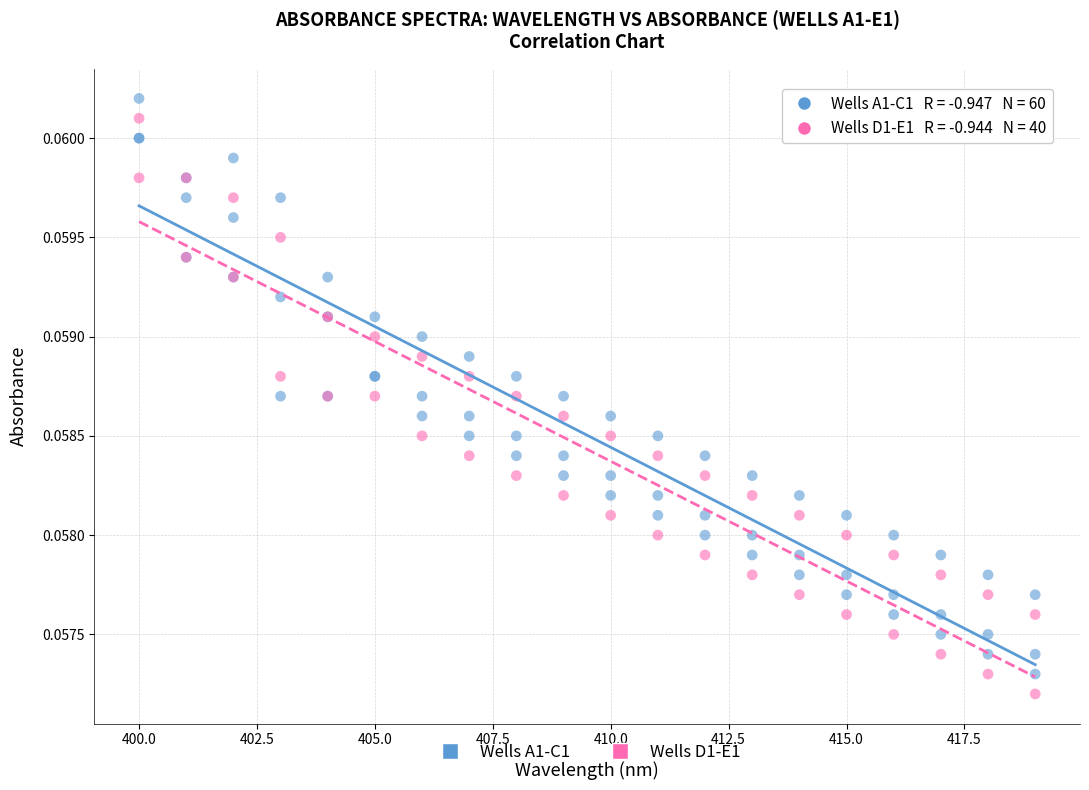

What are all the series names shown in the legend?

Wells A1-C1, Wells D1-E1